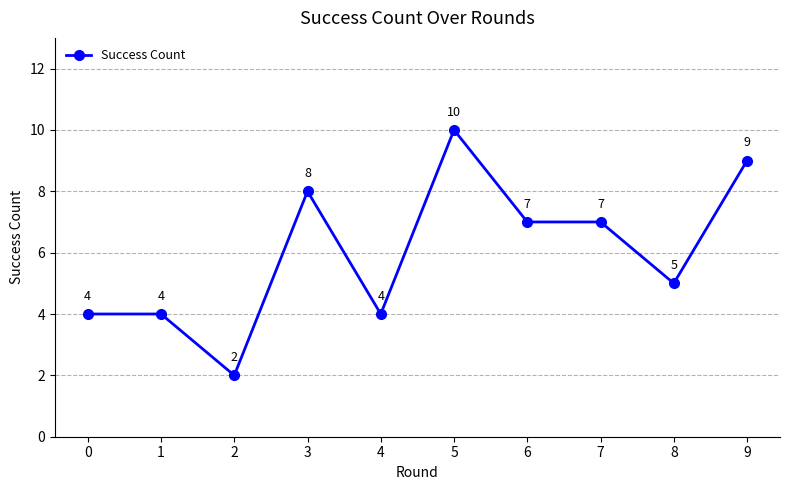

What is the value of the 4th point from the left?

8